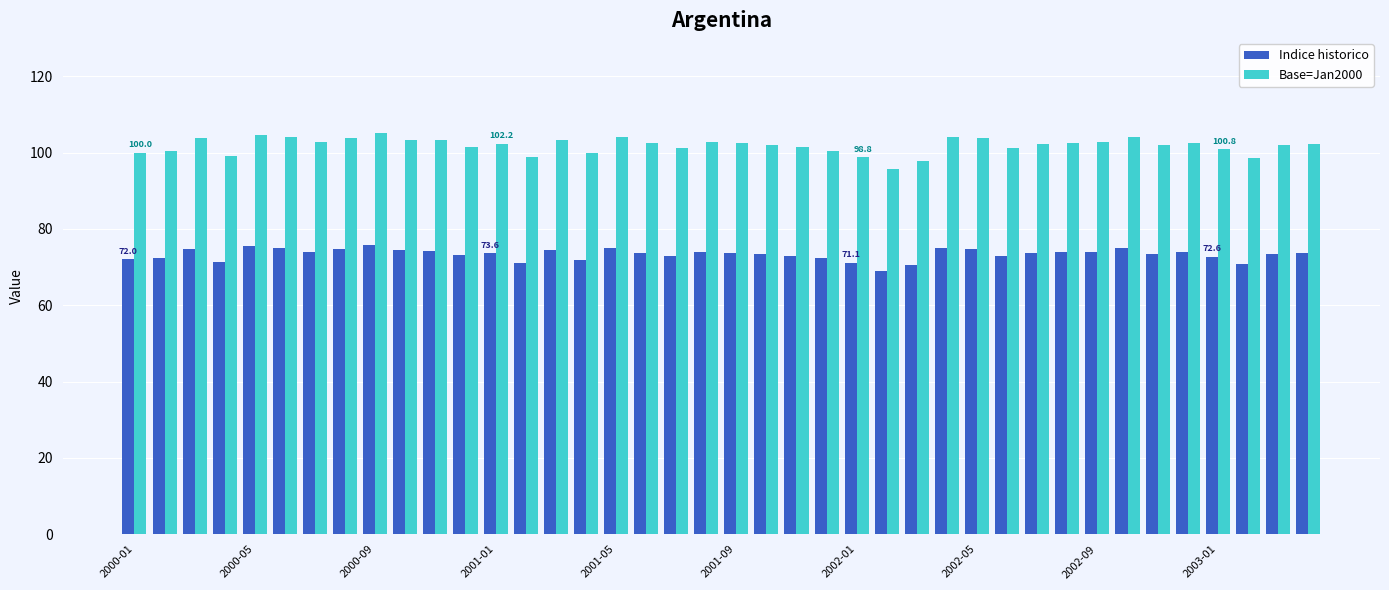

What is the greatest value displayed?

105.1